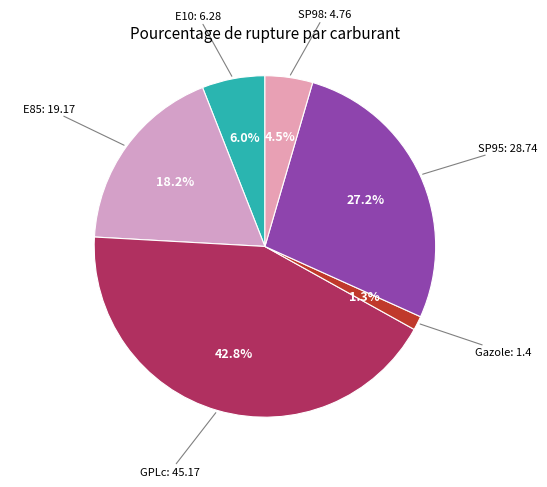

To the nearest percent, what portion does Gazole represent?

1%